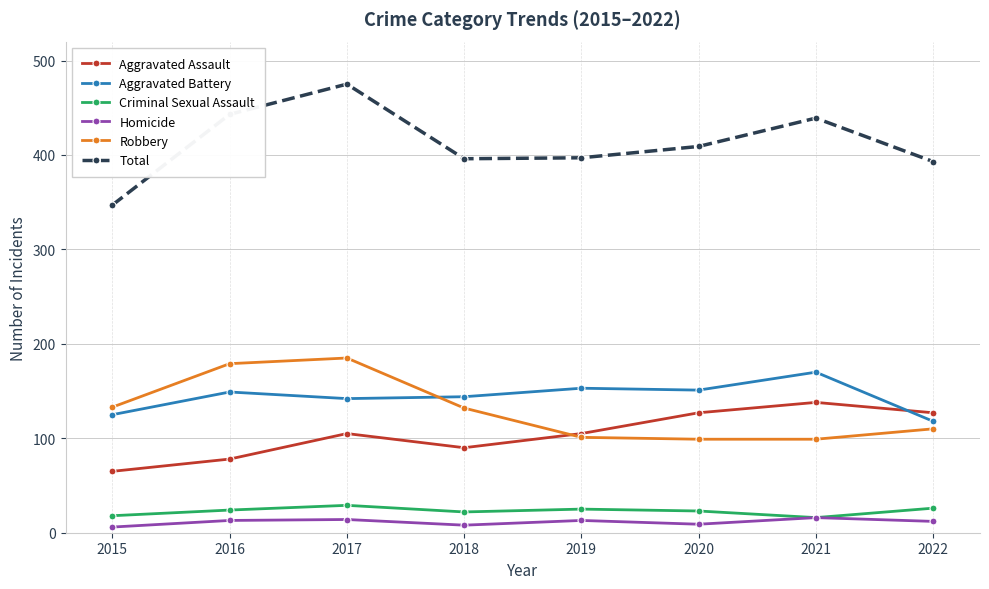

At which category is the sum across all series the highest?

2017